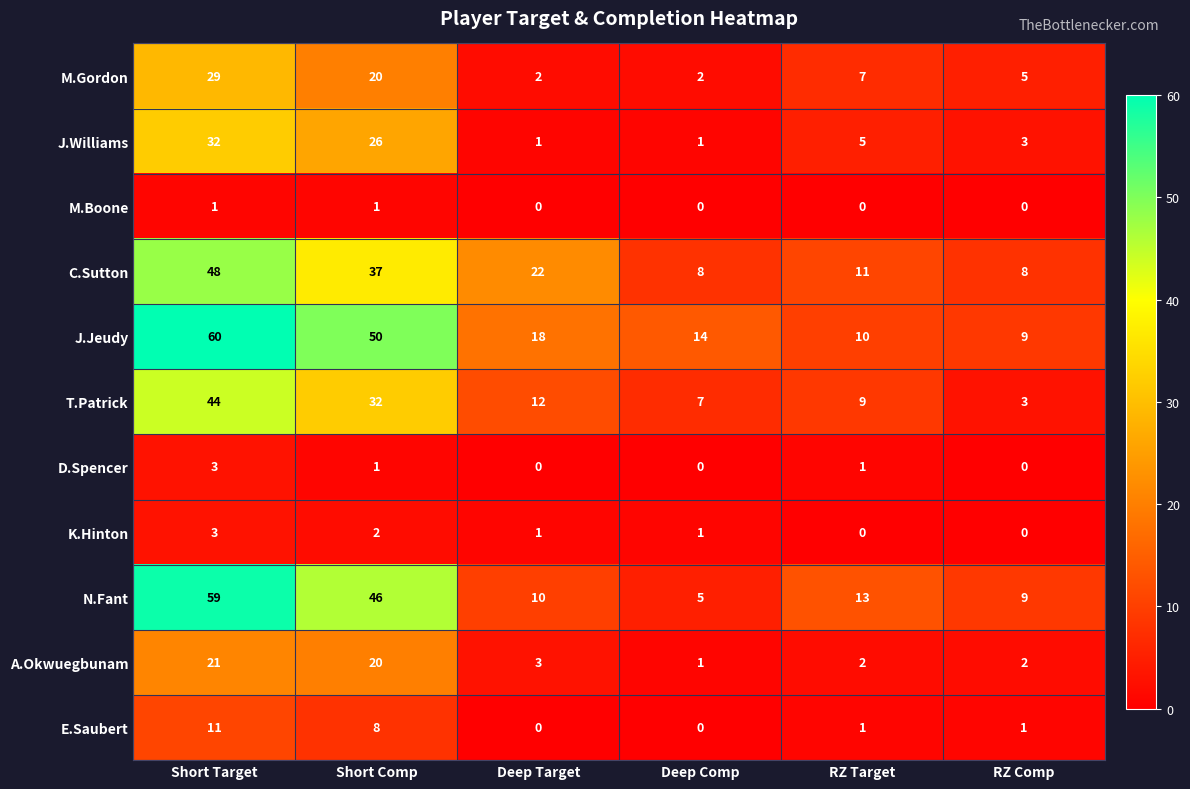

What is the average value of the E.Saubert series?

4